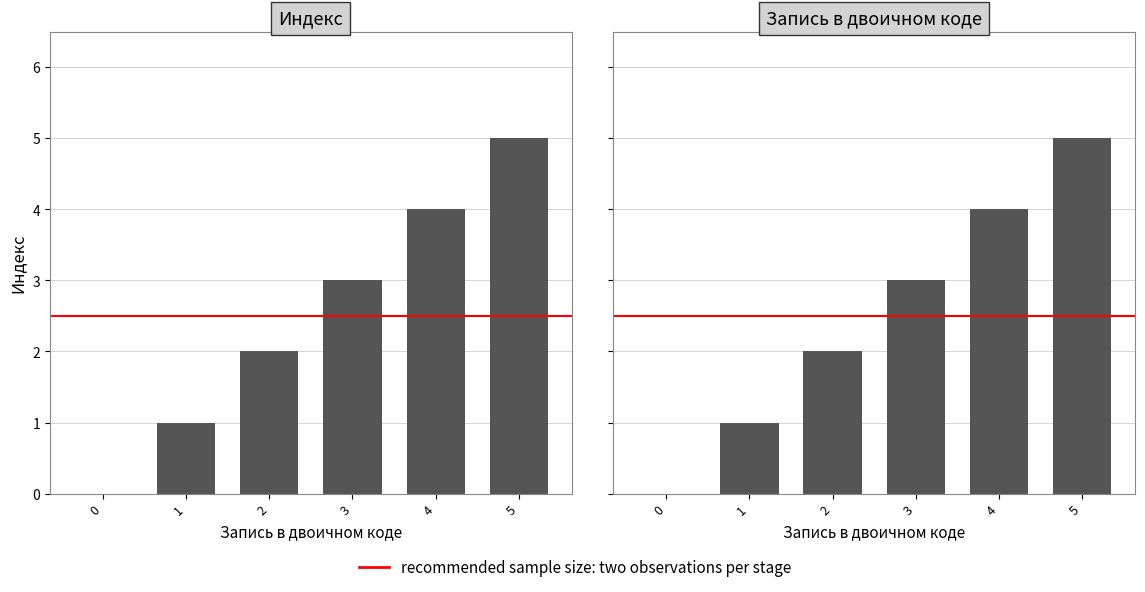

What is the value of the 6th bar from the left?

5